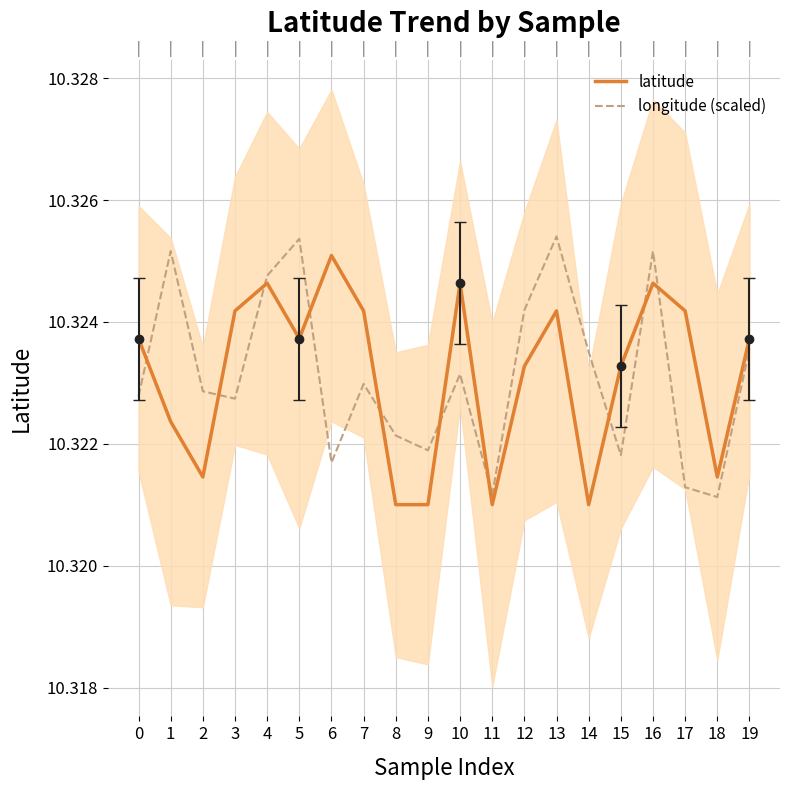

List the labels in order of longitude (scaled) value, smallest first.

18, 11, 17, 6, 15, 9, 8, 3, 0, 2, 7, 10, 14, 19, 12, 4, 1, 16, 5, 13